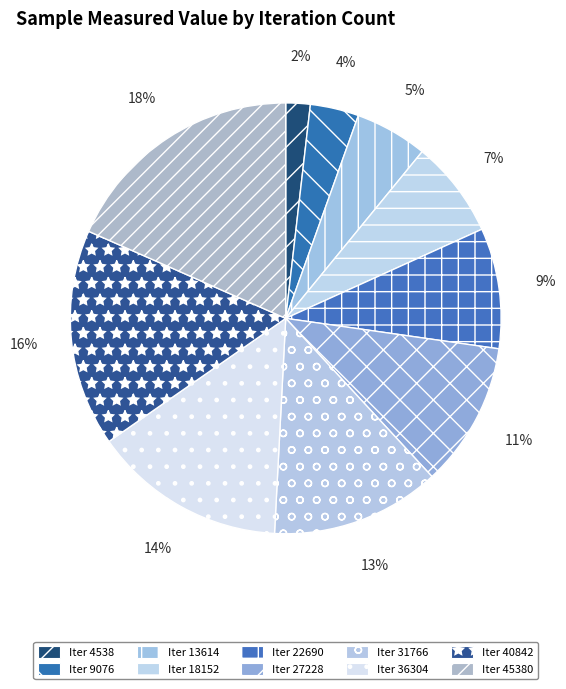

Is there any slice that represents more than half of the pie?

No